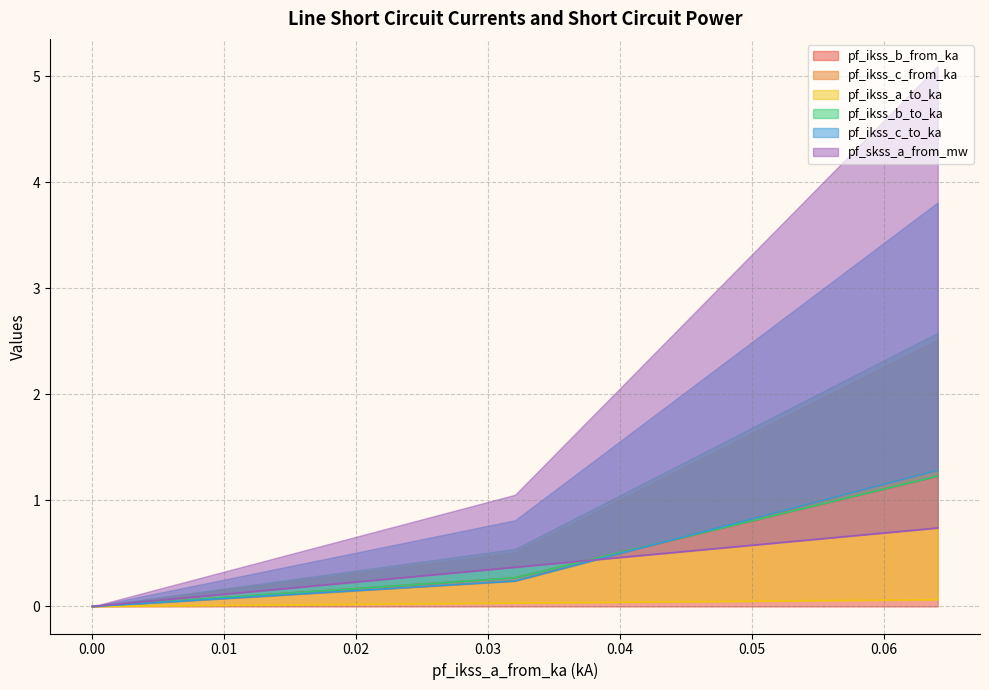

True or false: pf_ikss_b_from_ka has a value of -0.4 at Line_3.

False